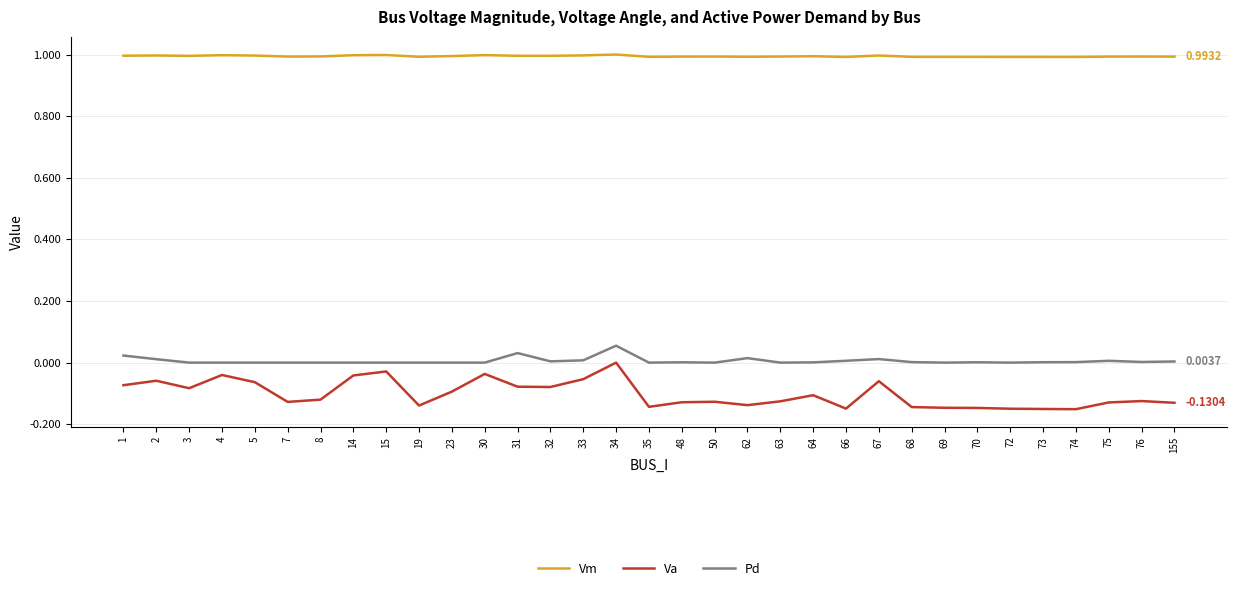

What is the sum of all Va values?

-3.4